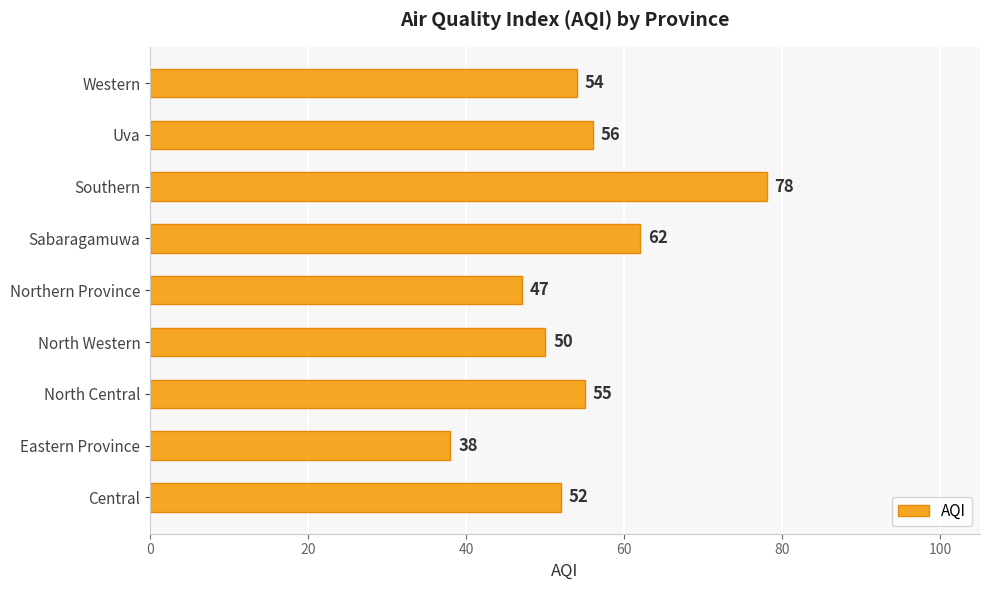

What is the sum of all values?

492